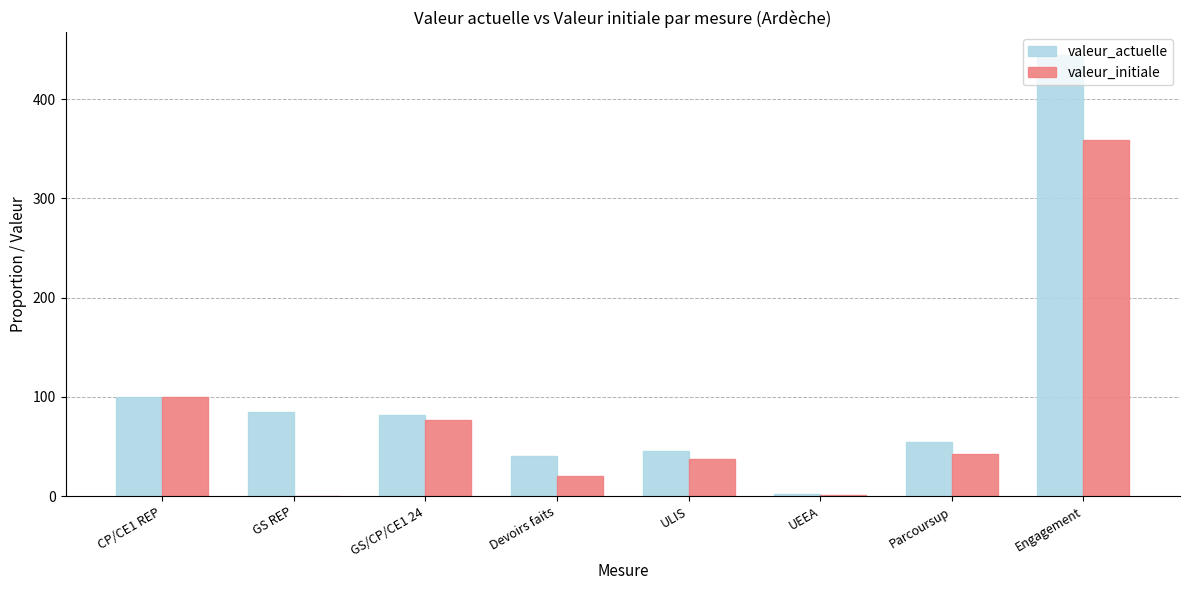

Is the value of valeur_initiale at Engagement greater than the value of valeur_actuelle at UEEA?

Yes